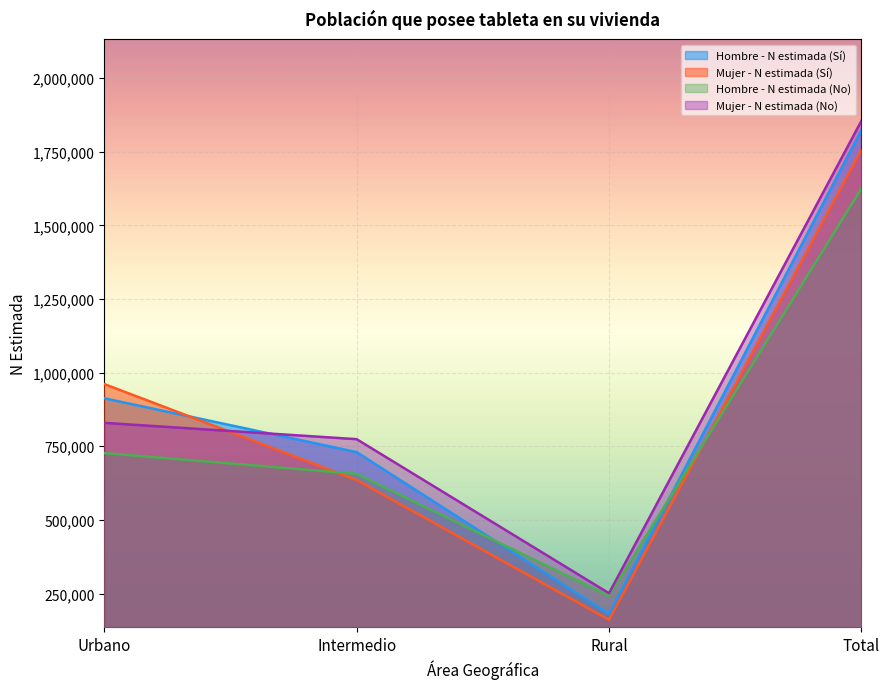

What is the sum of all Mujer - N estimada (Sí) values?

3515755